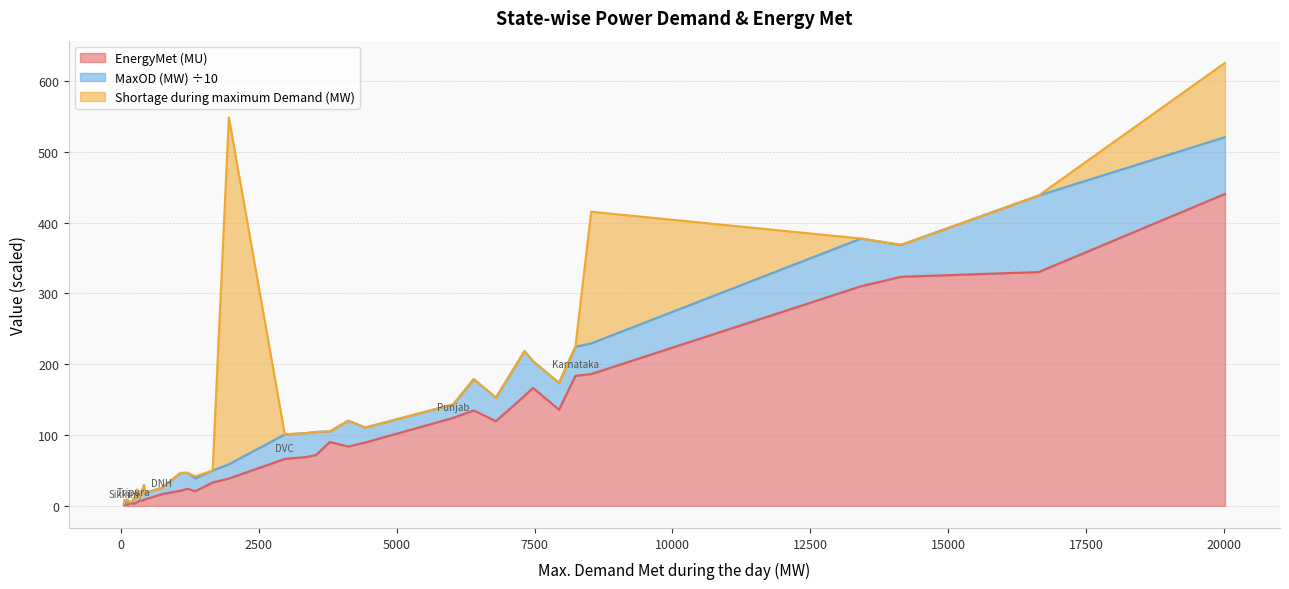

In Shortage during maximum Demand (MW), how many points are higher than both neighbors (excluding endpoints)?

5